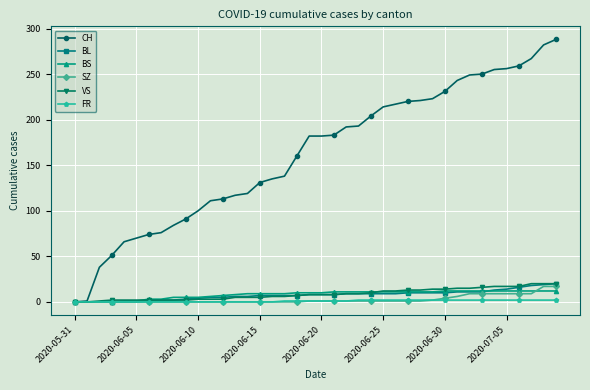

Which series has the widest spread of values?

CH